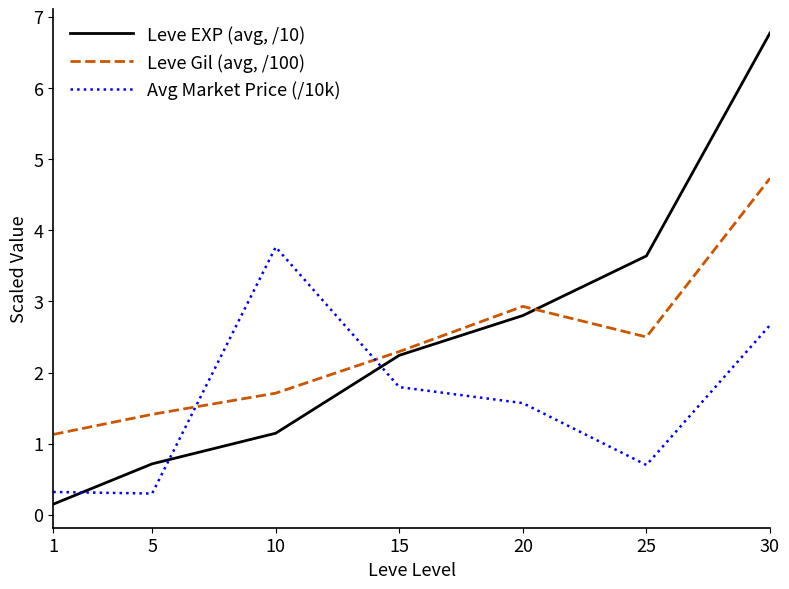

At which category is the sum across all series the highest?

30